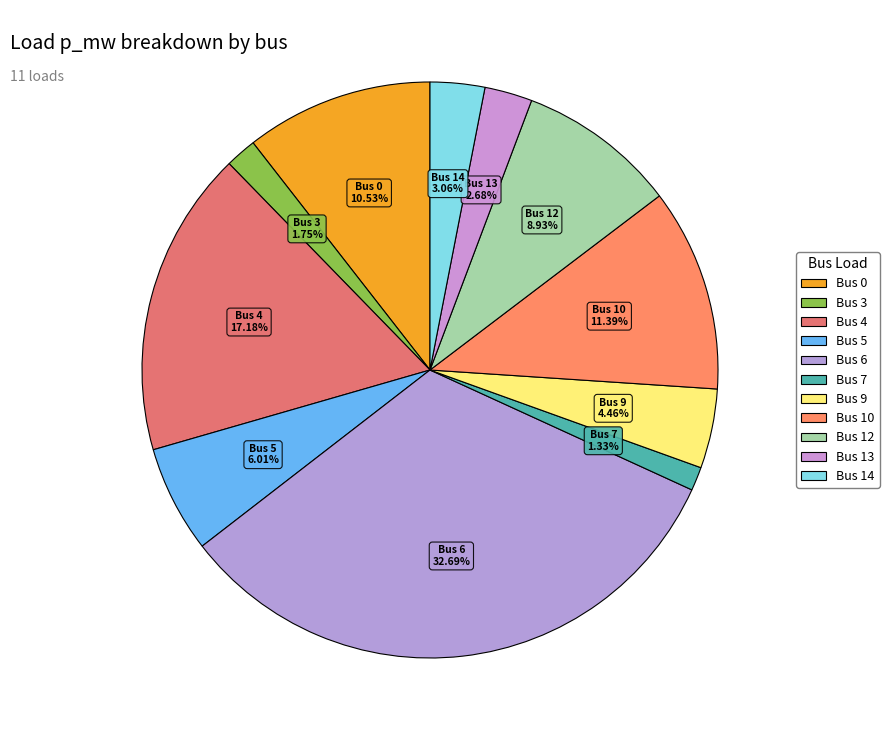

Rank the categories by value from lowest to highest.

Bus 7, Bus 3, Bus 13, Bus 14, Bus 9, Bus 5, Bus 12, Bus 0, Bus 10, Bus 4, Bus 6